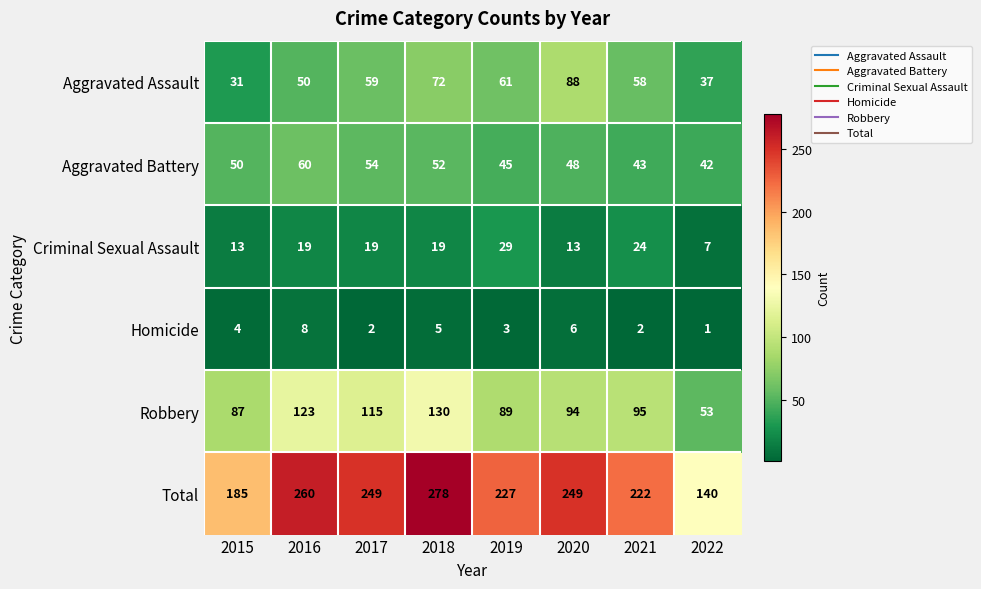

The value of Criminal Sexual Assault at 2021 is 9. True or false?

False